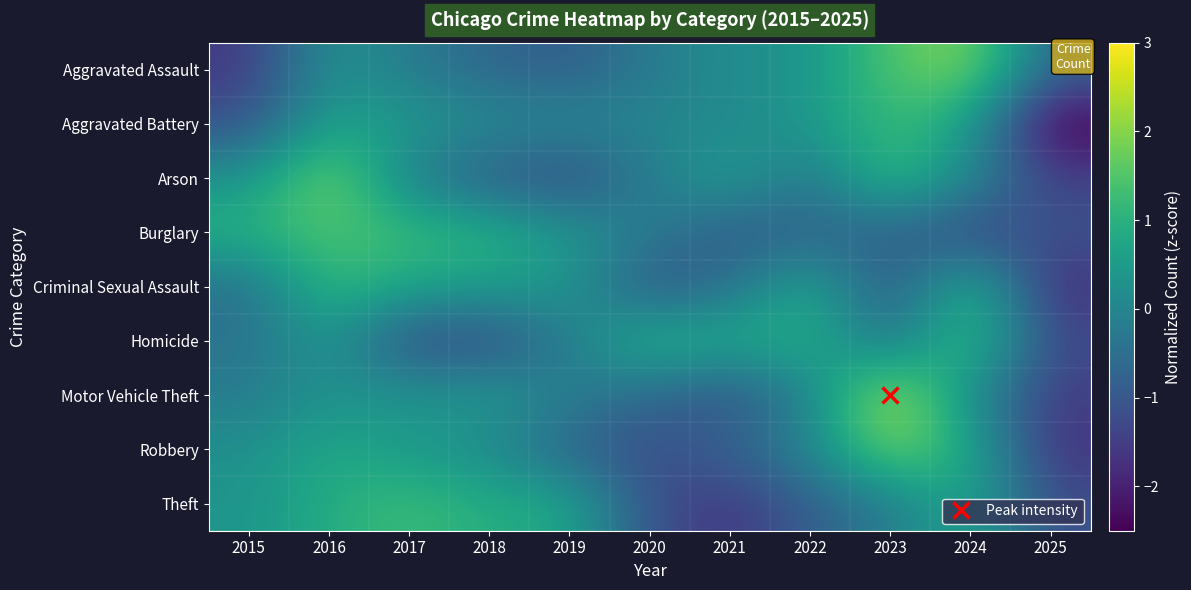

What is the greatest value displayed?

2.5